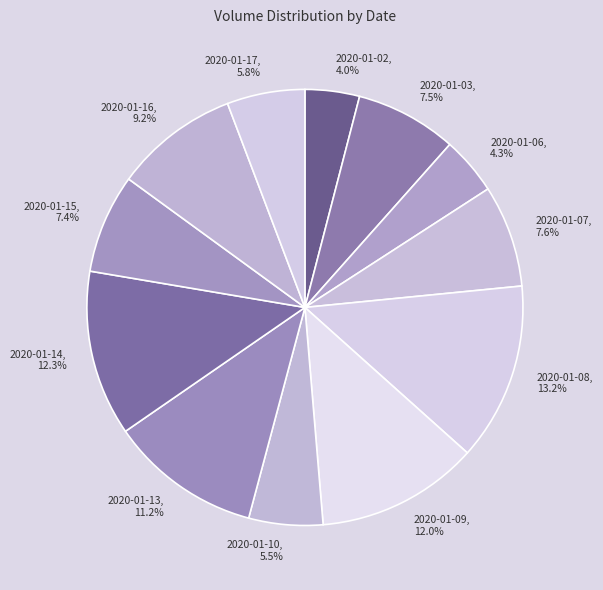

Is the sum of 2020-01-08 and 2020-01-02 greater than half?

No